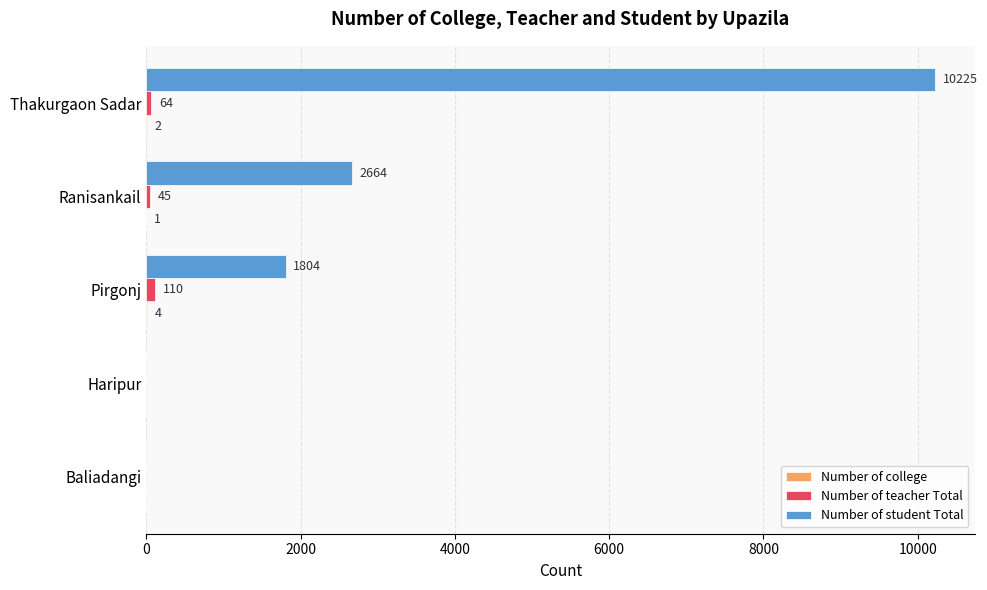

Which series changed the most between Baliadangi and Pirgonj?

Number of student Total